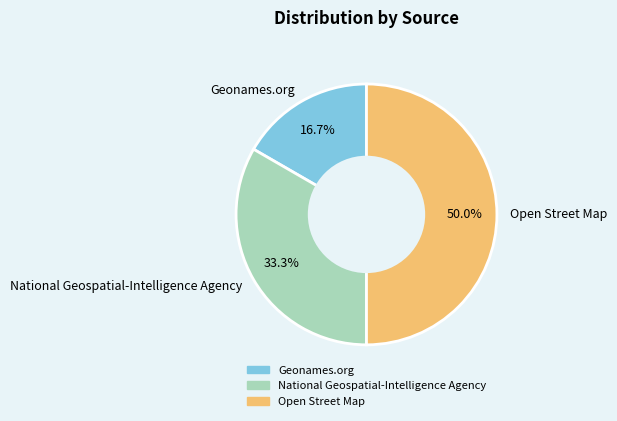

What is the ratio of the value at Geonames.org to the value at National Geospatial-Intelligence Agency?

0.5